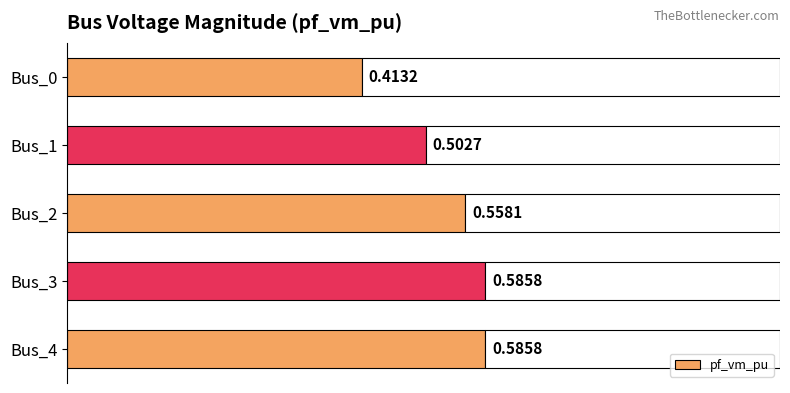

True or false: the data shows 0.4 at Bus_0.

True